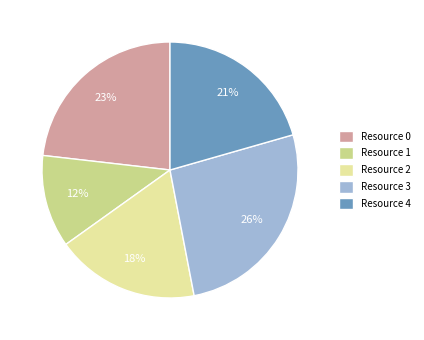

Do Resource 1 and Resource 4 together represent more than half of the pie?

No